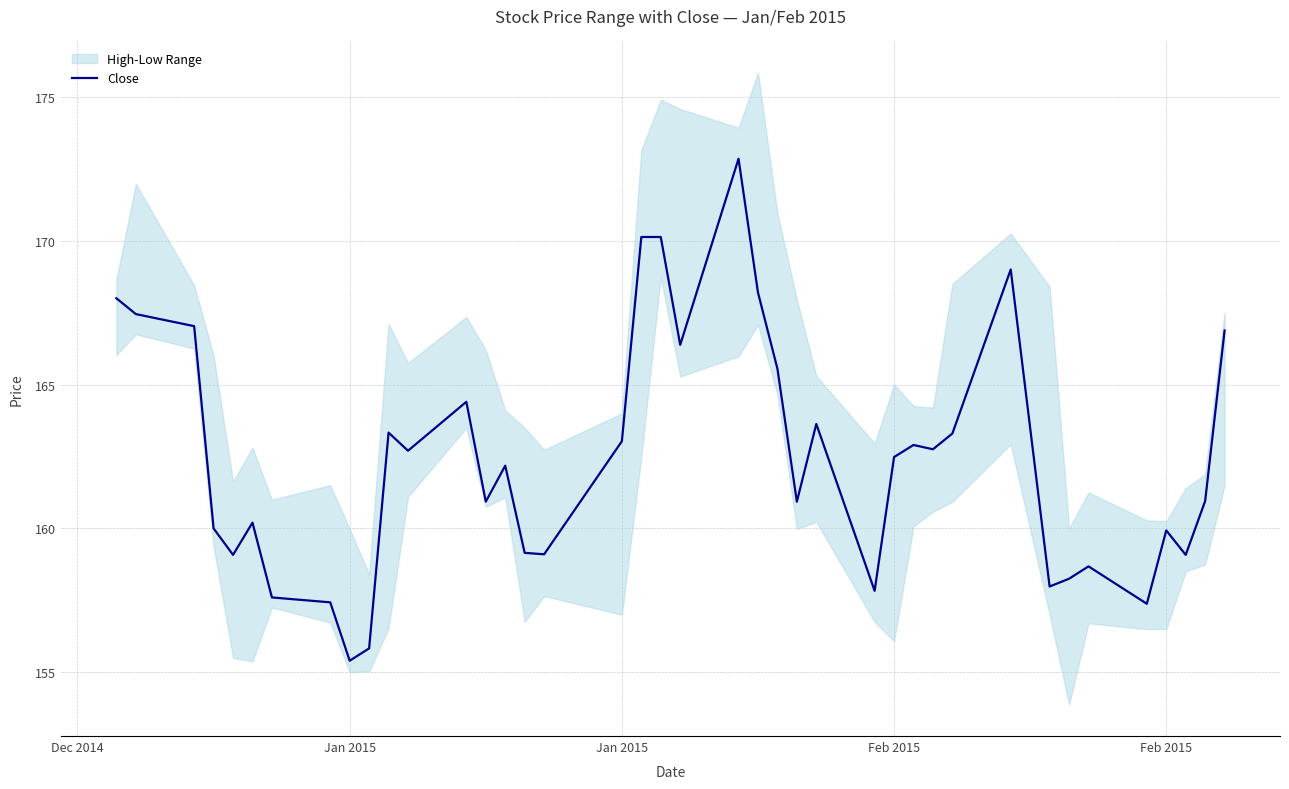

What is the difference between the maximum and minimum values?

17.4